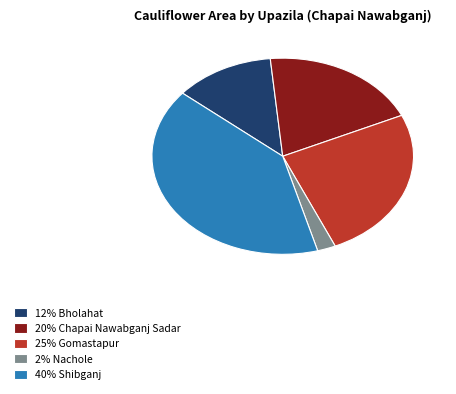

Is the sum of 12% Bholahat and 25% Gomastapur greater than half?

No